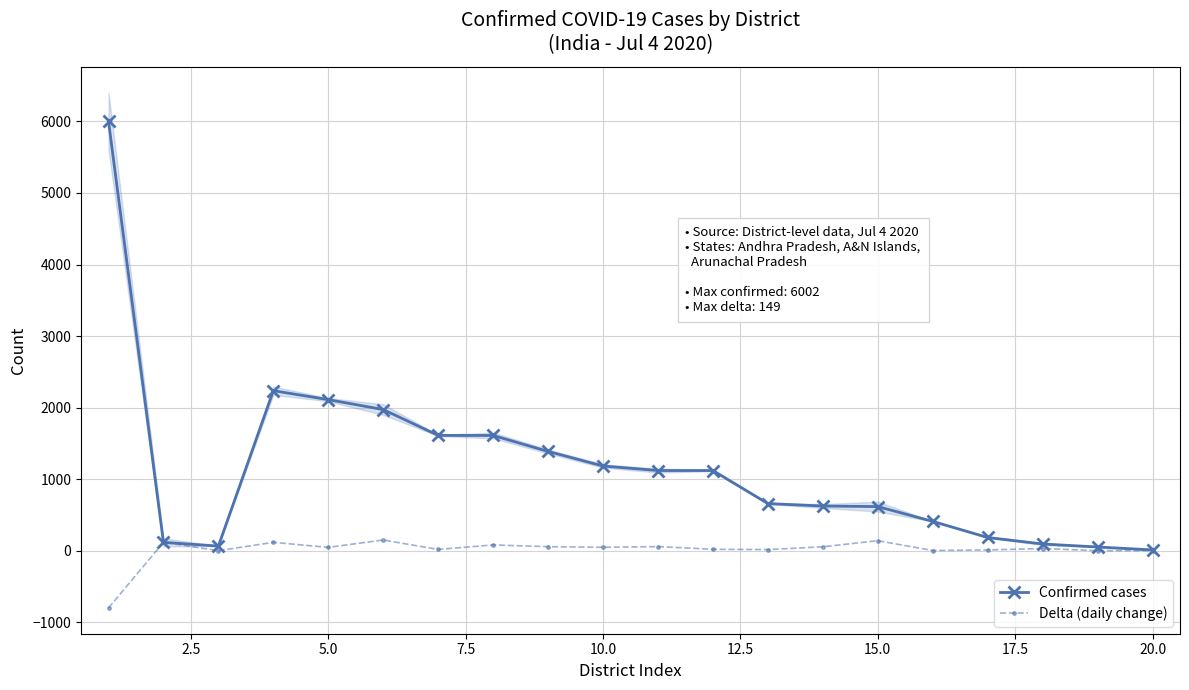

True or false: Delta (daily change) and Confirmed cases cross at least once.

False